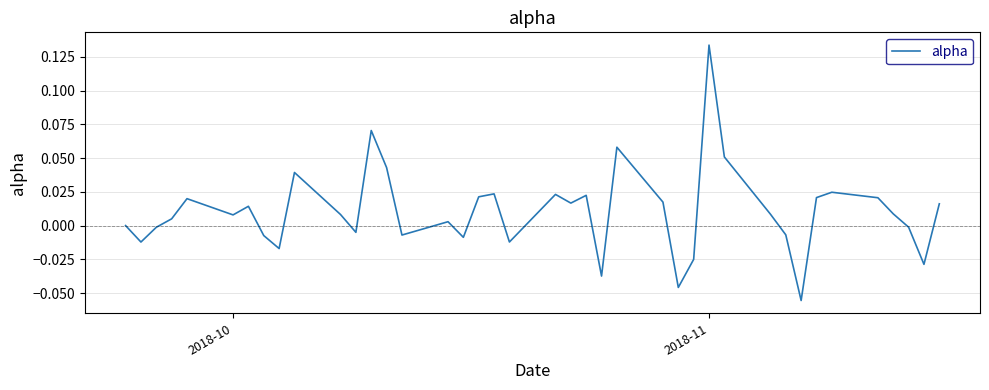

Does the chart display data point markers on the line(s)?

No